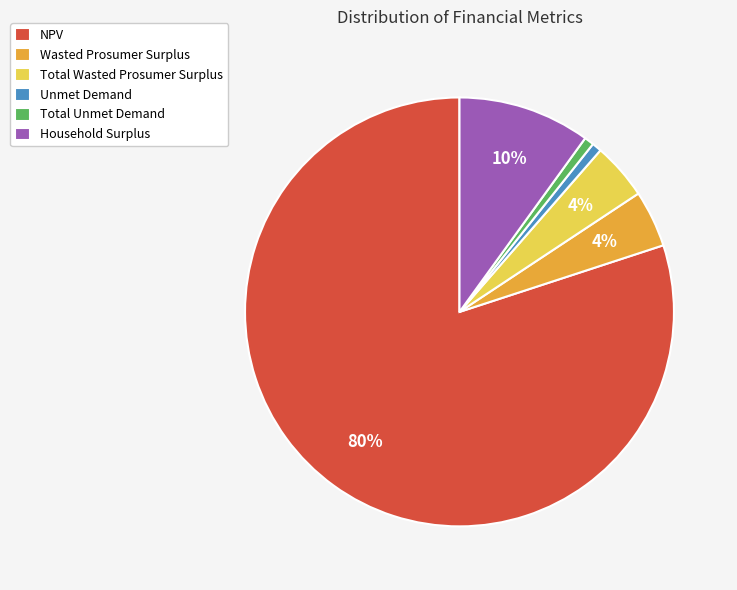

How many slices are in this pie chart?

6